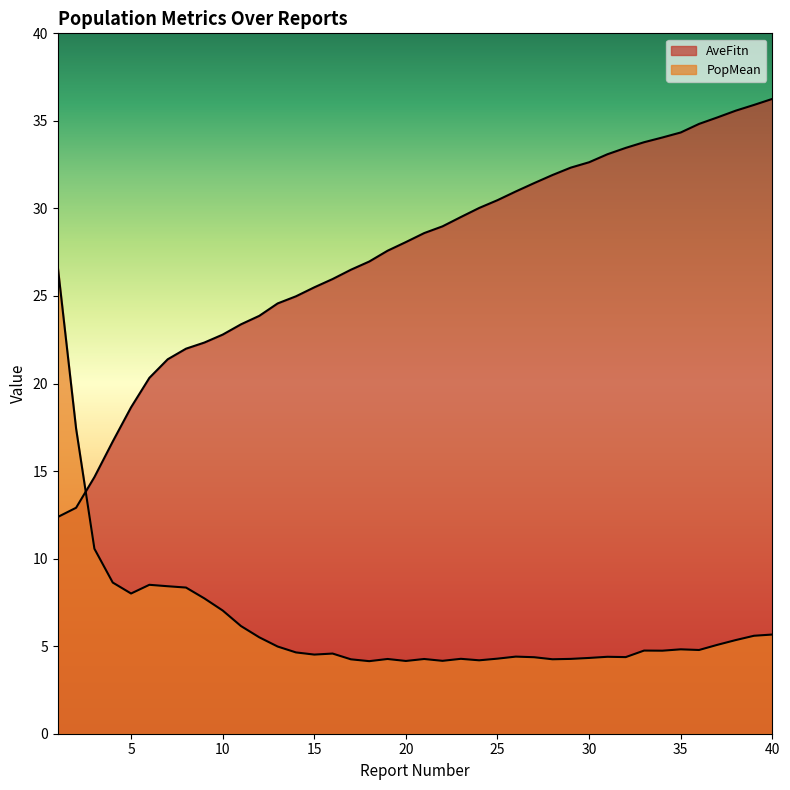

Between 34 and 40, which is larger?

40